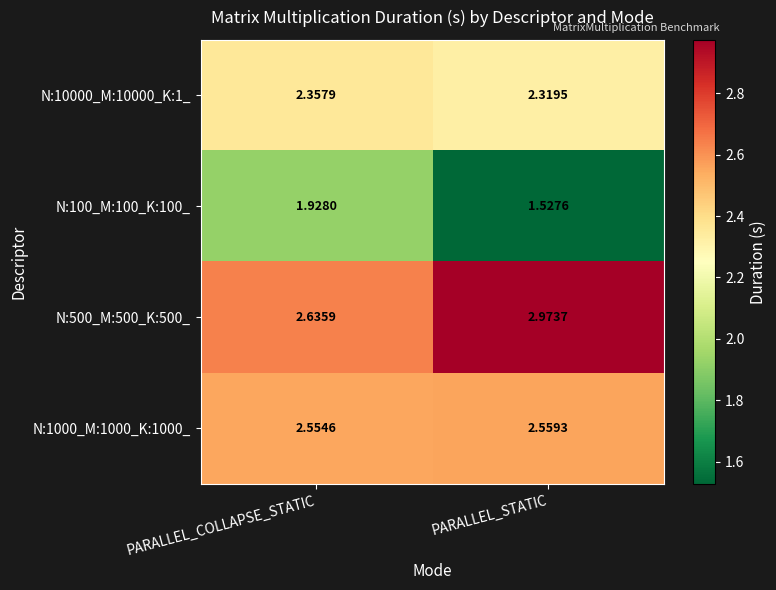

Where is N:10000_M:10000_K:1_ nearest to the value 2?

PARALLEL_STATIC